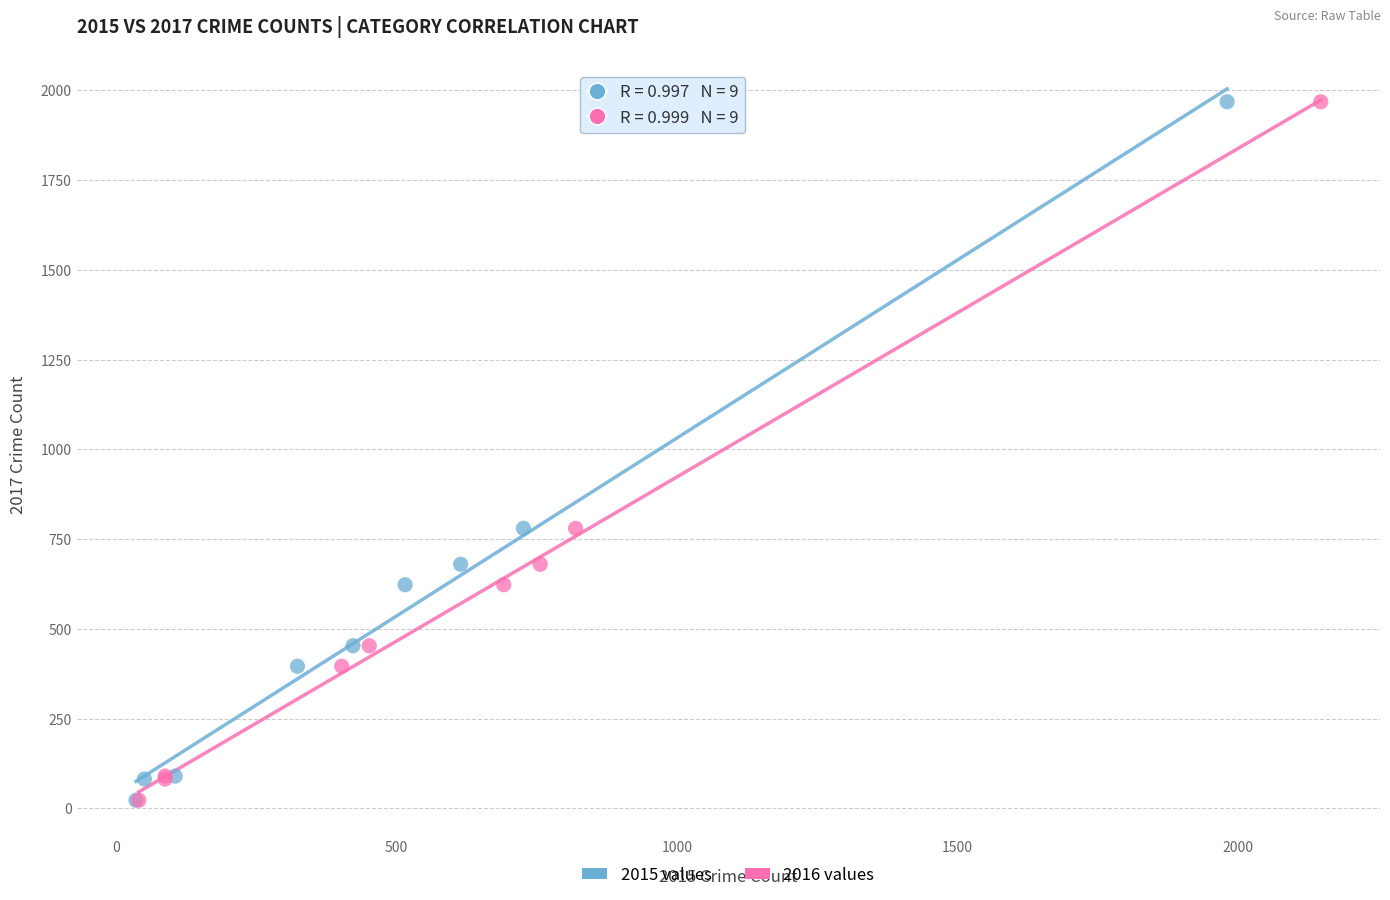

What are all the series names shown in the legend?

2015 values, 2016 values